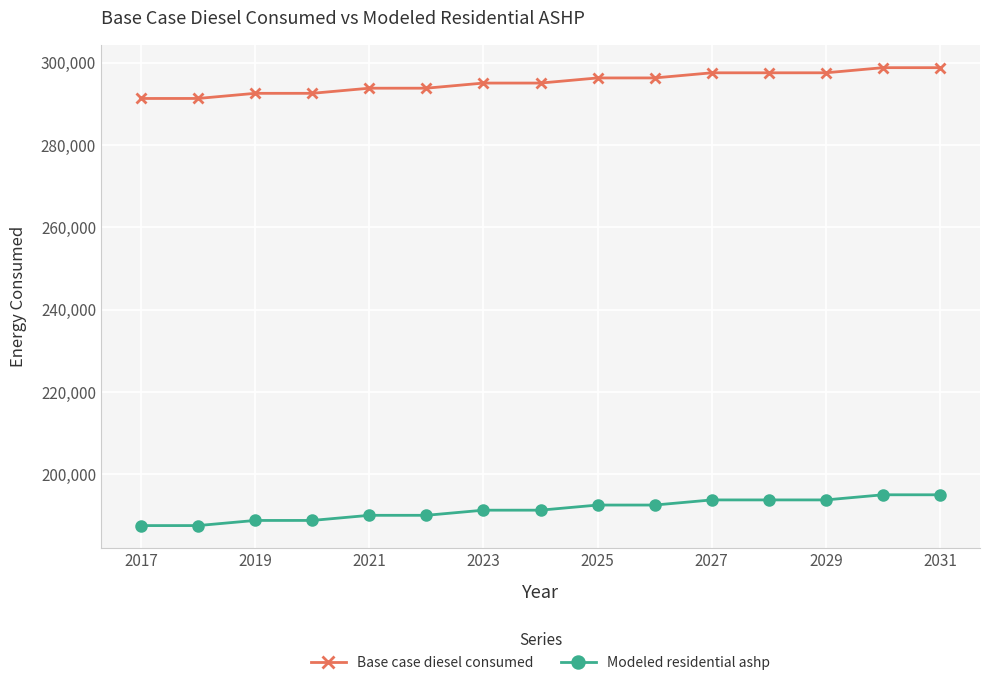

What is the value of the Base case diesel consumed point at the 8th from the left?

295090.0